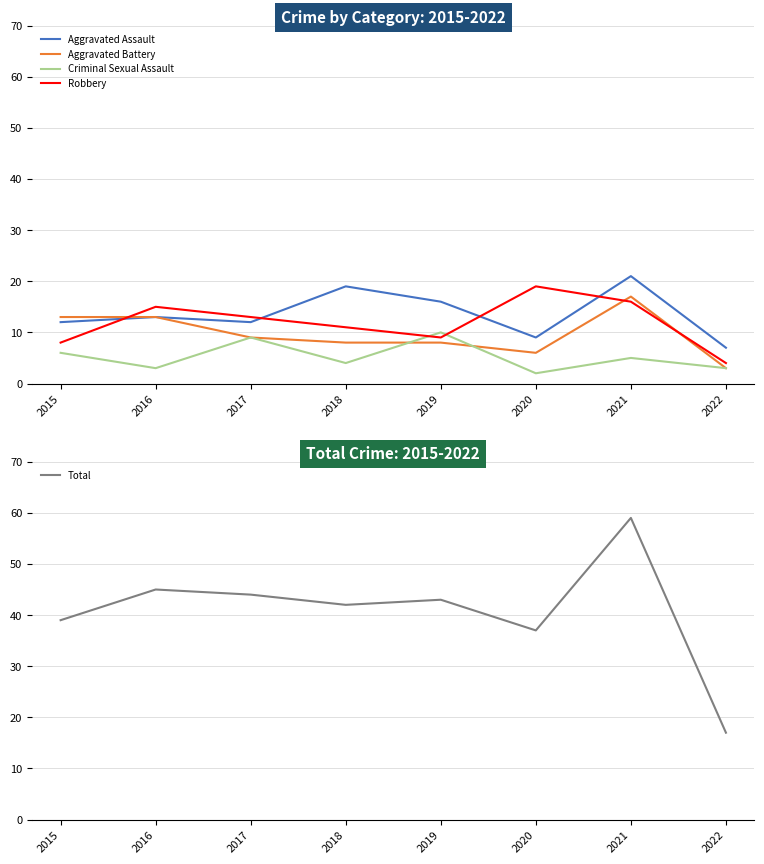

Is this an area chart (filled region under the line)?

No